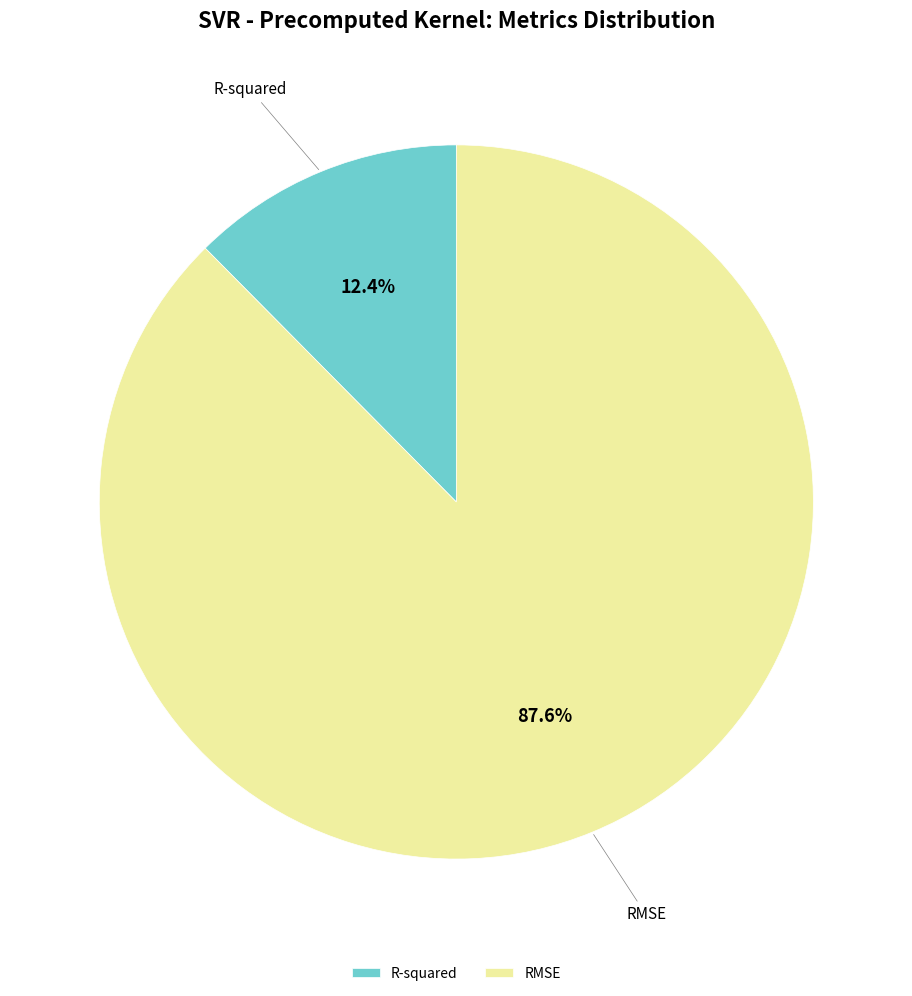

Which category has the biggest portion of the pie?

RMSE